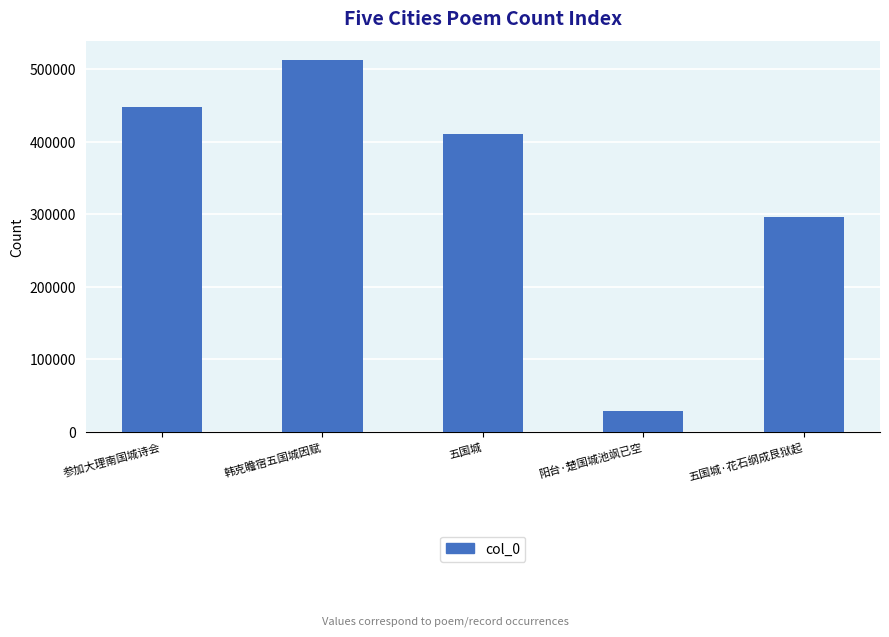

What is the value of the 4th bar from the left?

29345